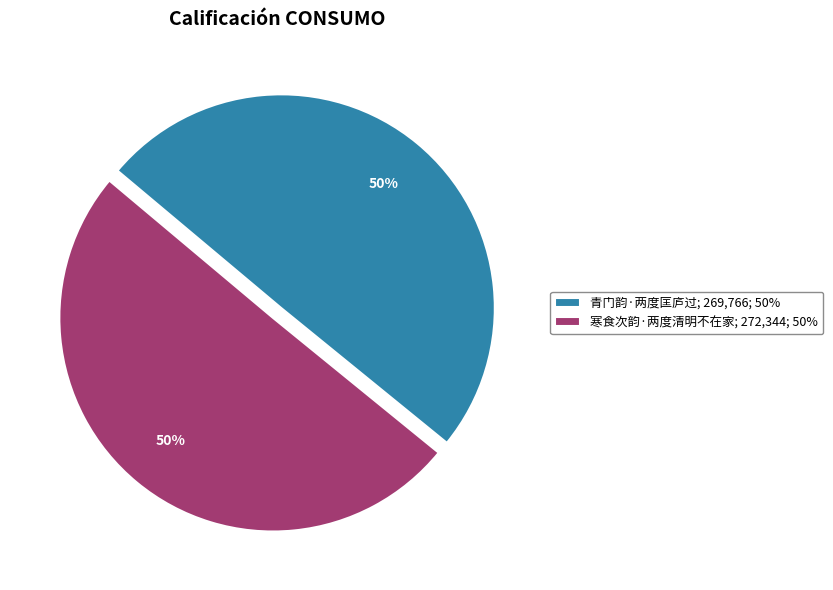

The 青门韵·两度匡庐过; 269,766; 50% slice represents 50% of the pie. True or false?

True